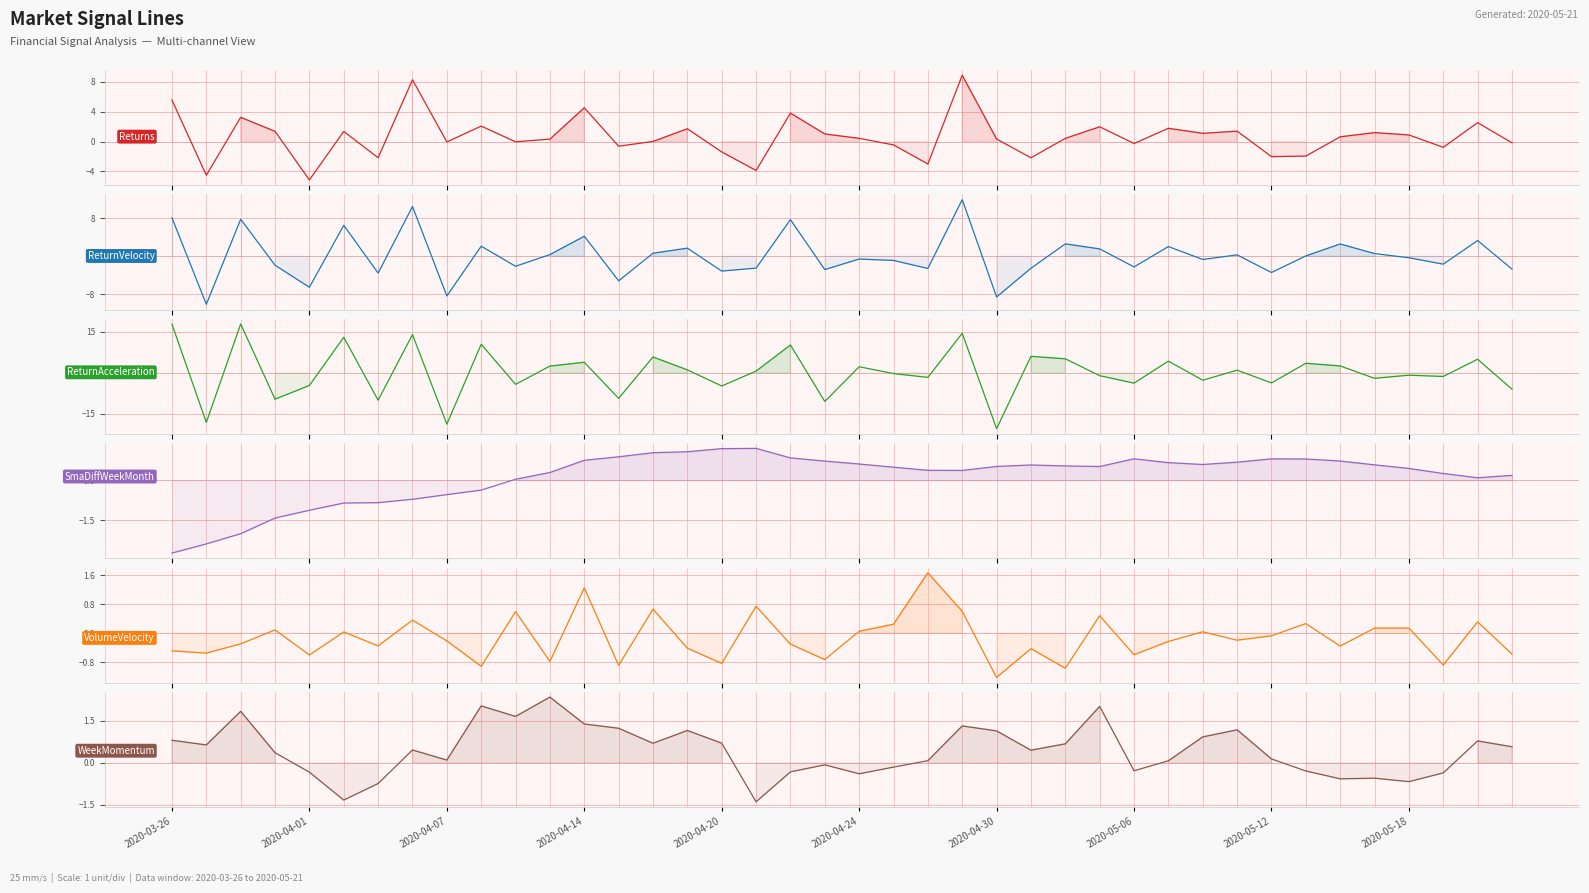

Where is WeekMomentum nearest to the value 0?

19